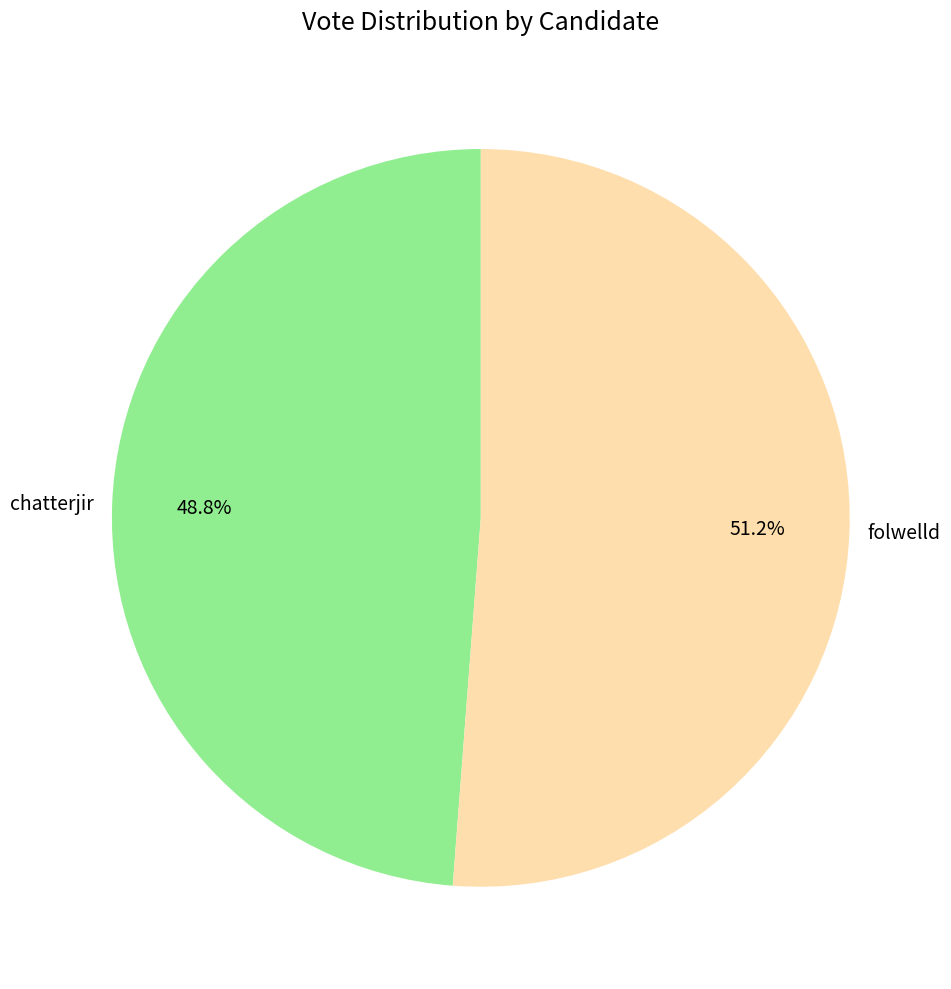

What percentage is the folwelld slice, to the nearest percent?

51%